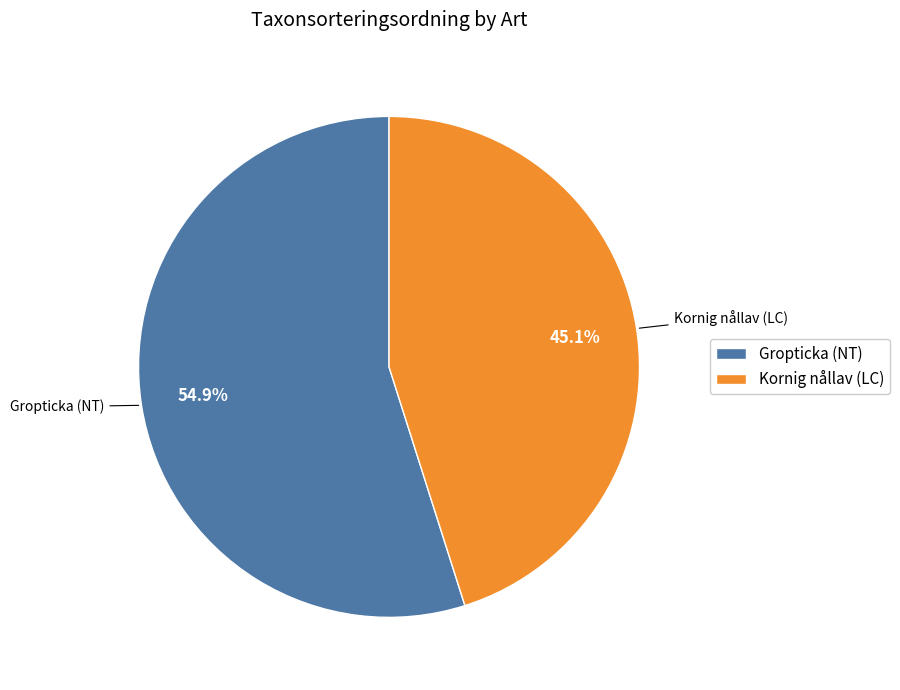

Which slice is the largest?

Gropticka (NT)